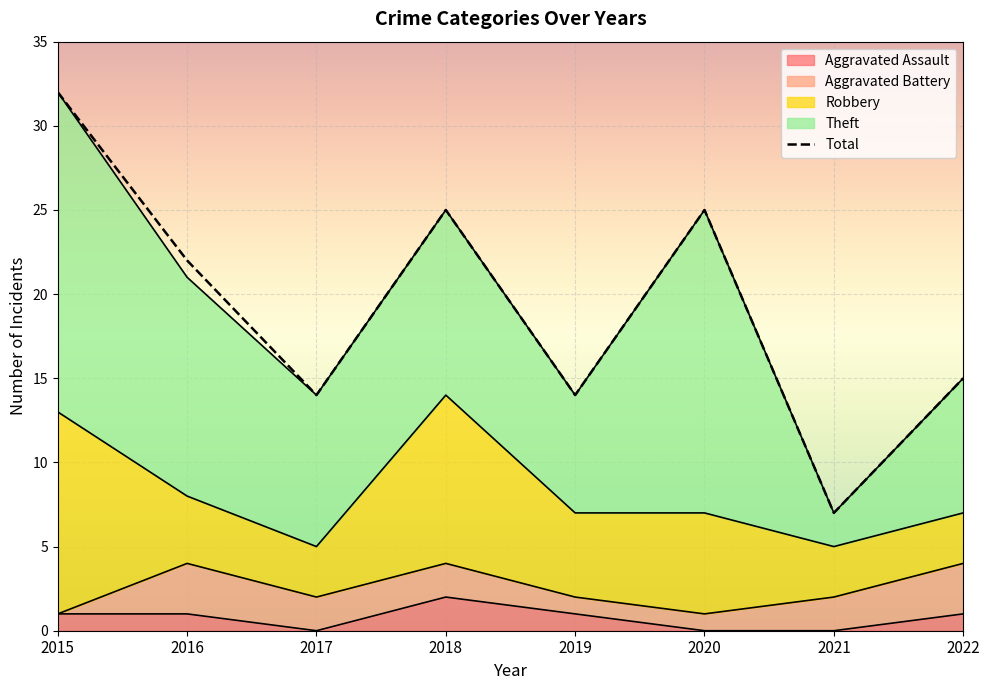

True or false: Theft and Aggravated Assault cross at least once.

False